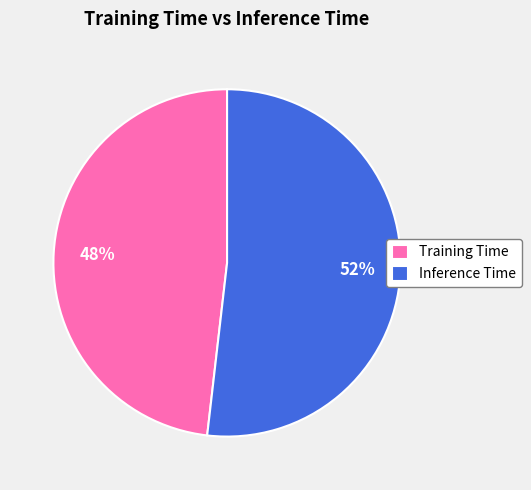

To the nearest percent, what is the difference between the largest and smallest slice percentages?

4%